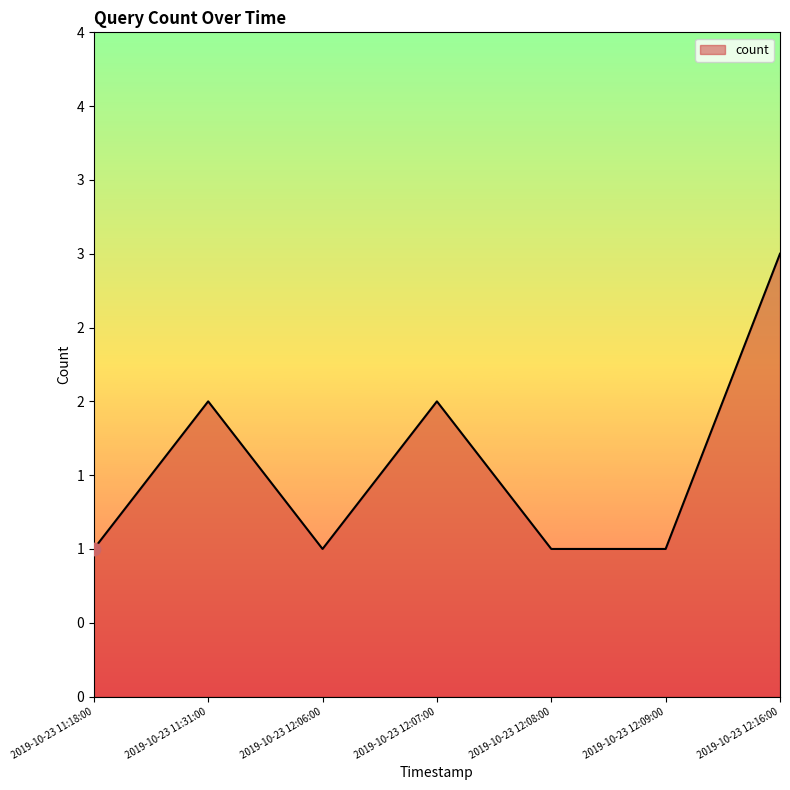

What is the ratio of the value at 2019-10-23 12:09:00 to the value at 2019-10-23 12:08:00?

1.0